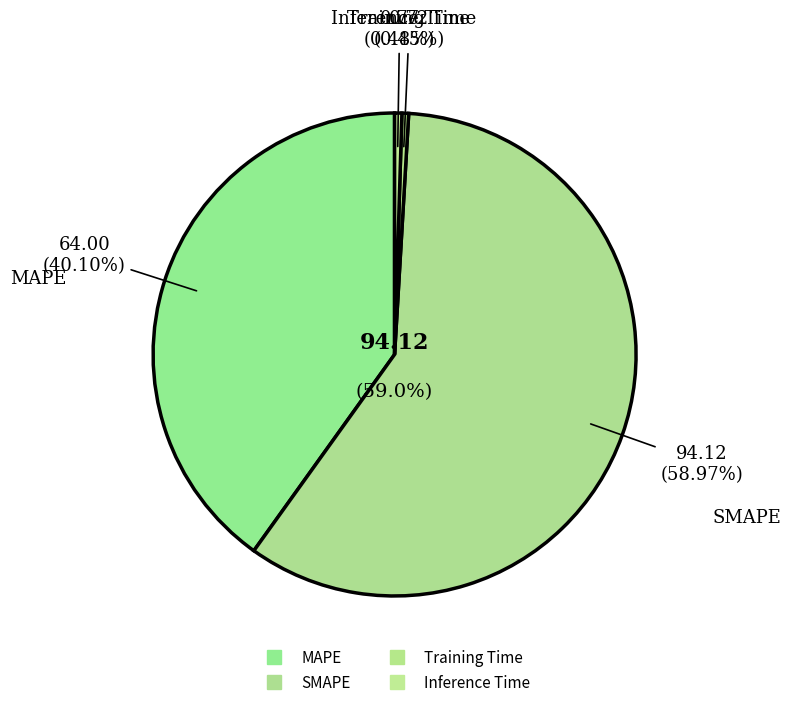

Count the number of slices in the pie.

4